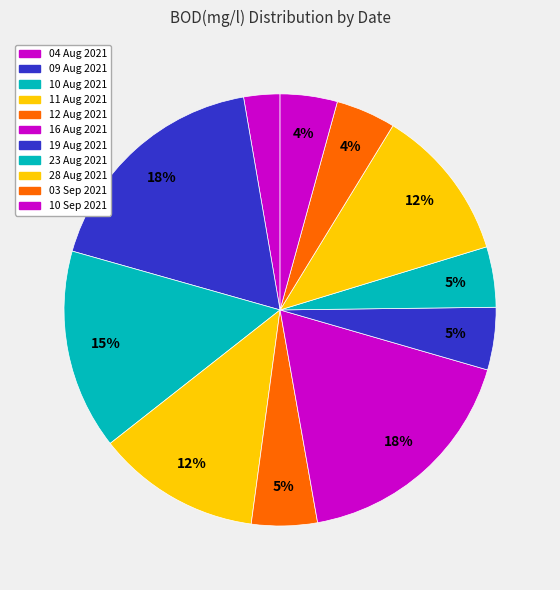

How many segments does this pie chart have?

11